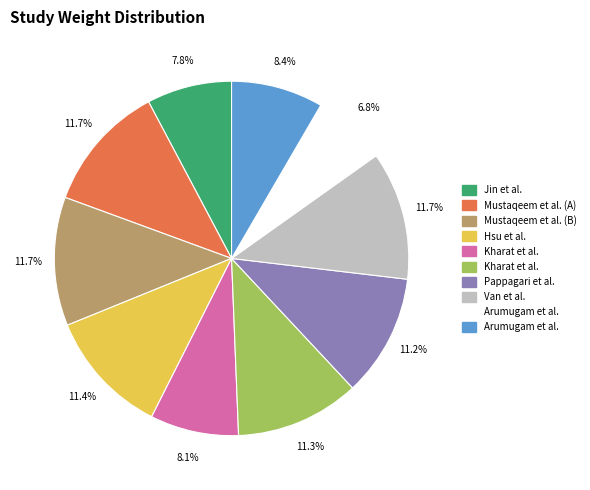

Is there a majority slice in this chart?

No